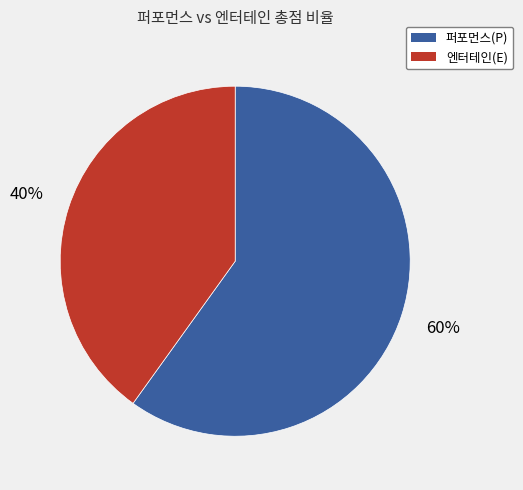

Rank the categories by value from lowest to highest.

엔터테인(E), 퍼포먼스(P)